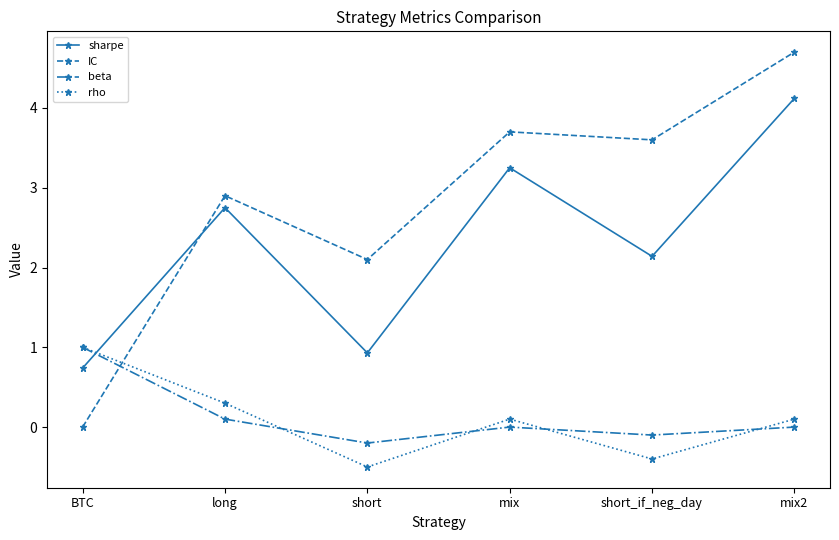

The sharpe series shows 0.2 at BTC. True or false?

False